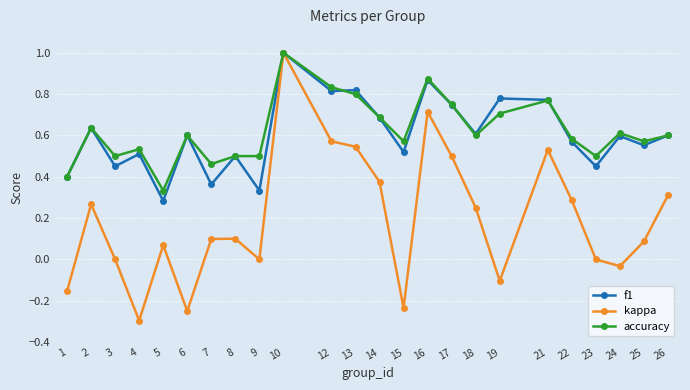

Which series changed the most between 4 and 21?

kappa